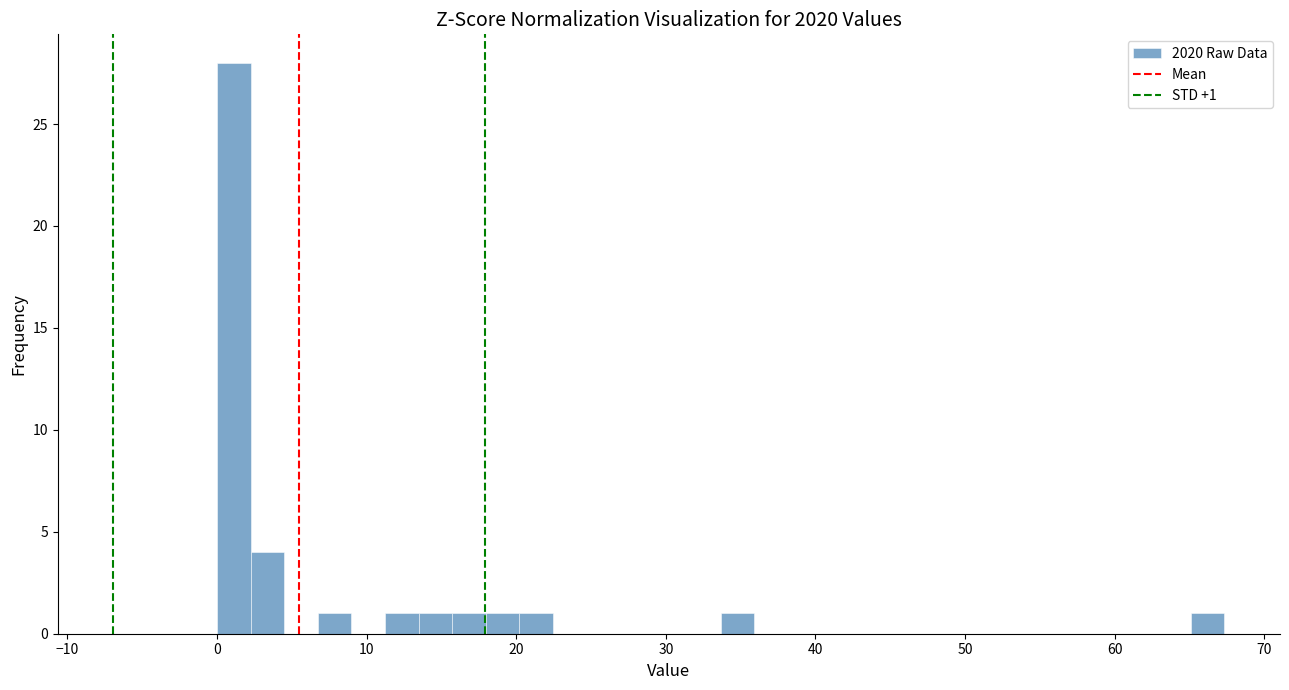

Around what value on the x-axis is the tallest bar? Give the approximate position of its centre, as read against the axis.

1